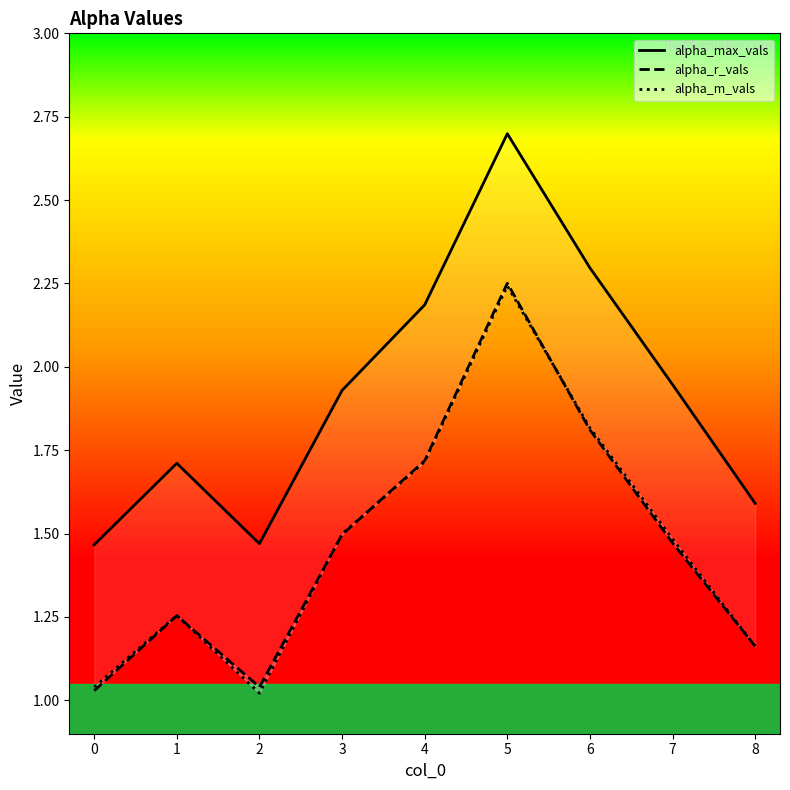

Rank the categories by alpha_r_vals value from lowest to highest.

0, 2, 8, 1, 7, 3, 4, 6, 5